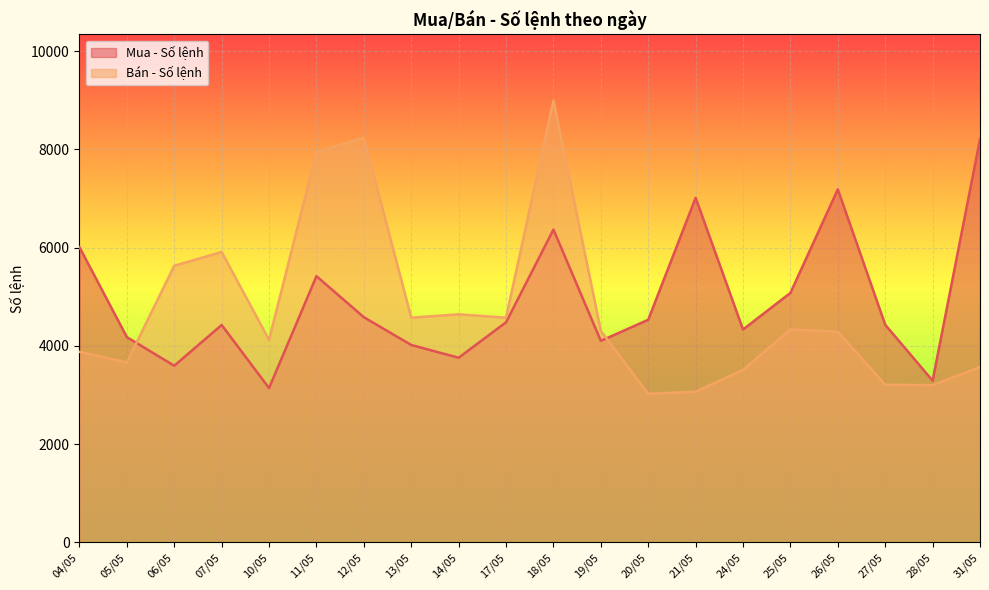

True or false: Bán - Số lệnh has a value of 1207 at 28/05.

False